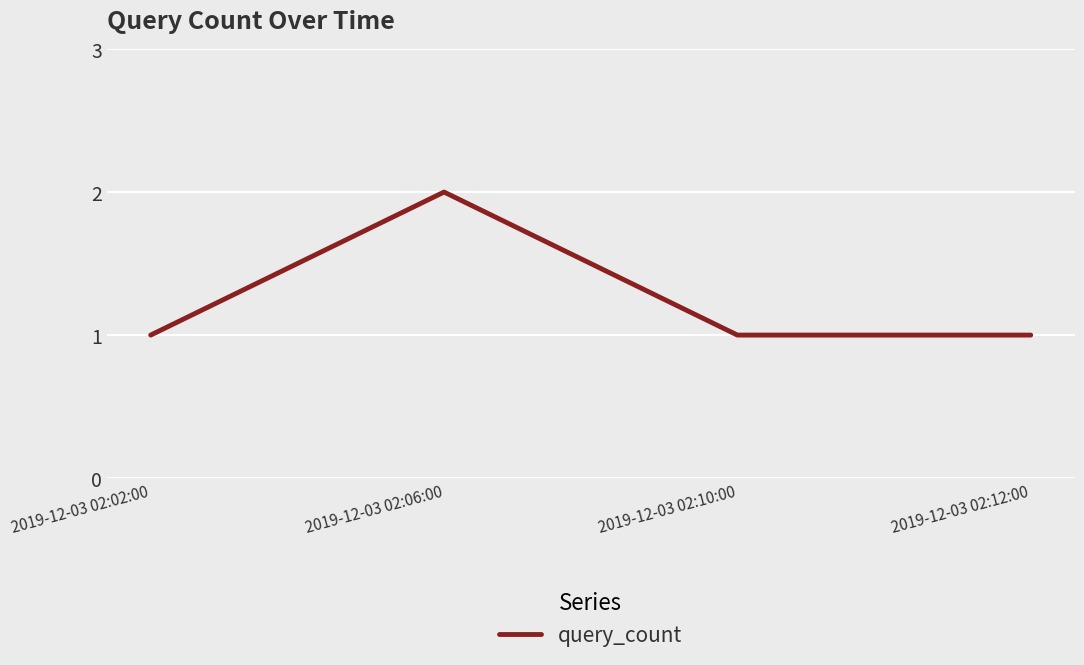

What is the sum of all values?

5